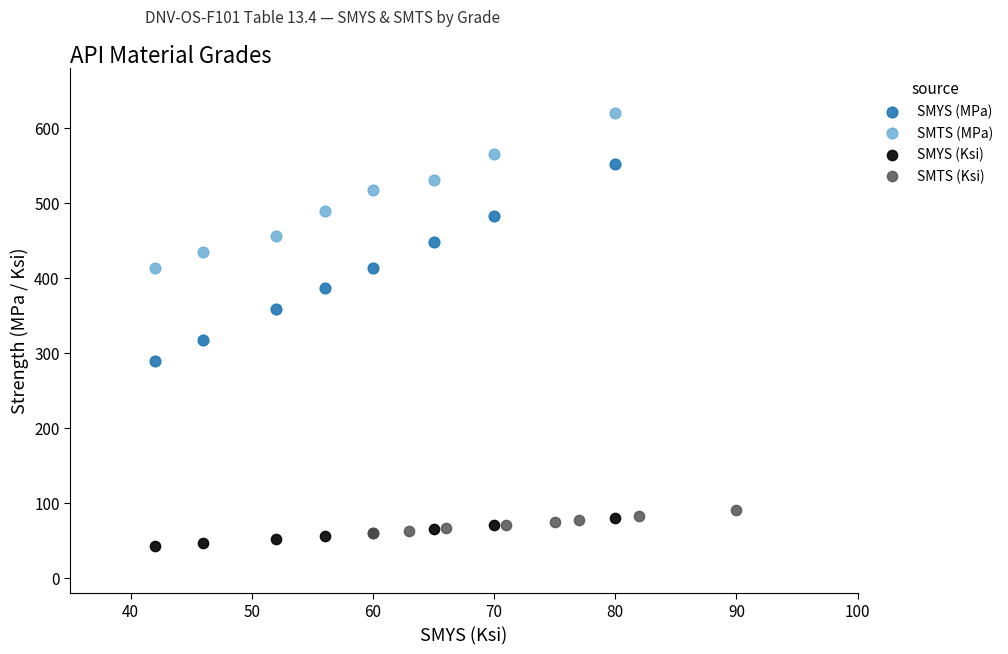

Which series has the largest Y range (max minus min)?

SMYS (MPa)